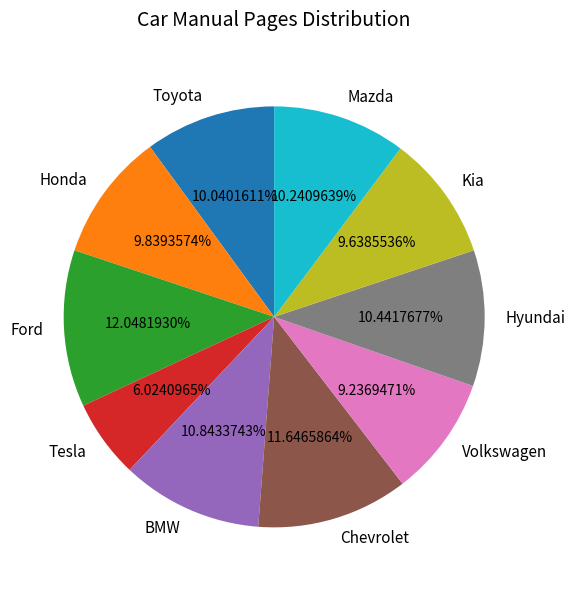

Combined, what portion of the pie is Toyota and Honda?

19.9%